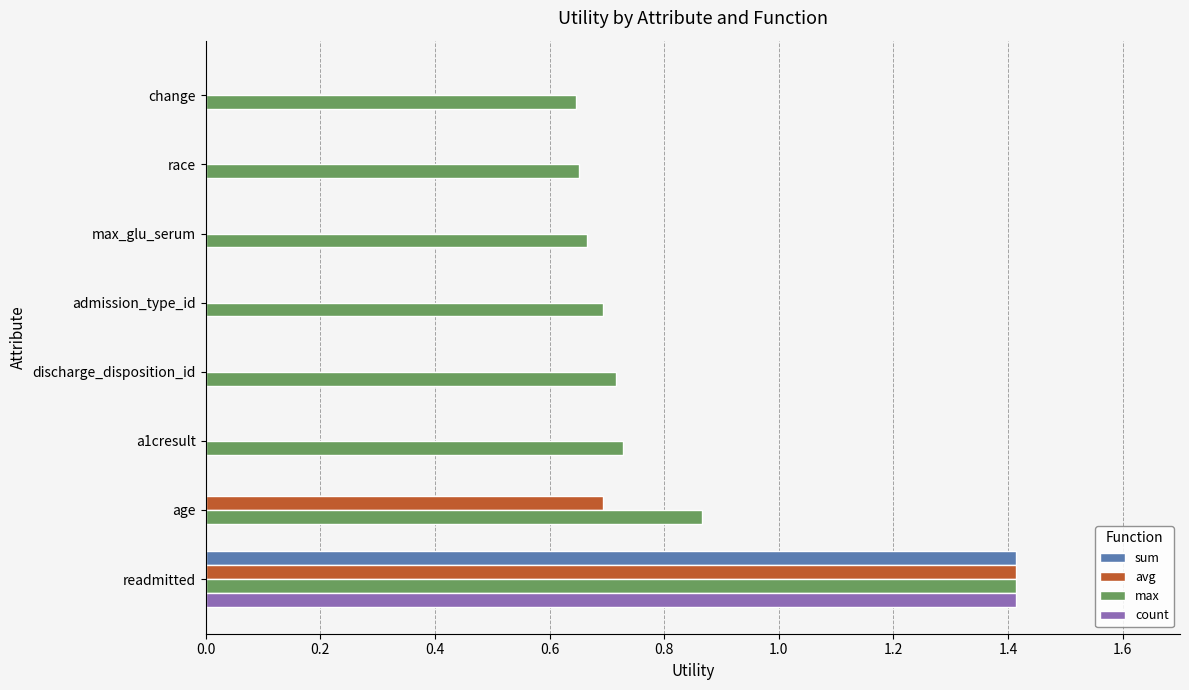

What is the sum of all count values?

1.4